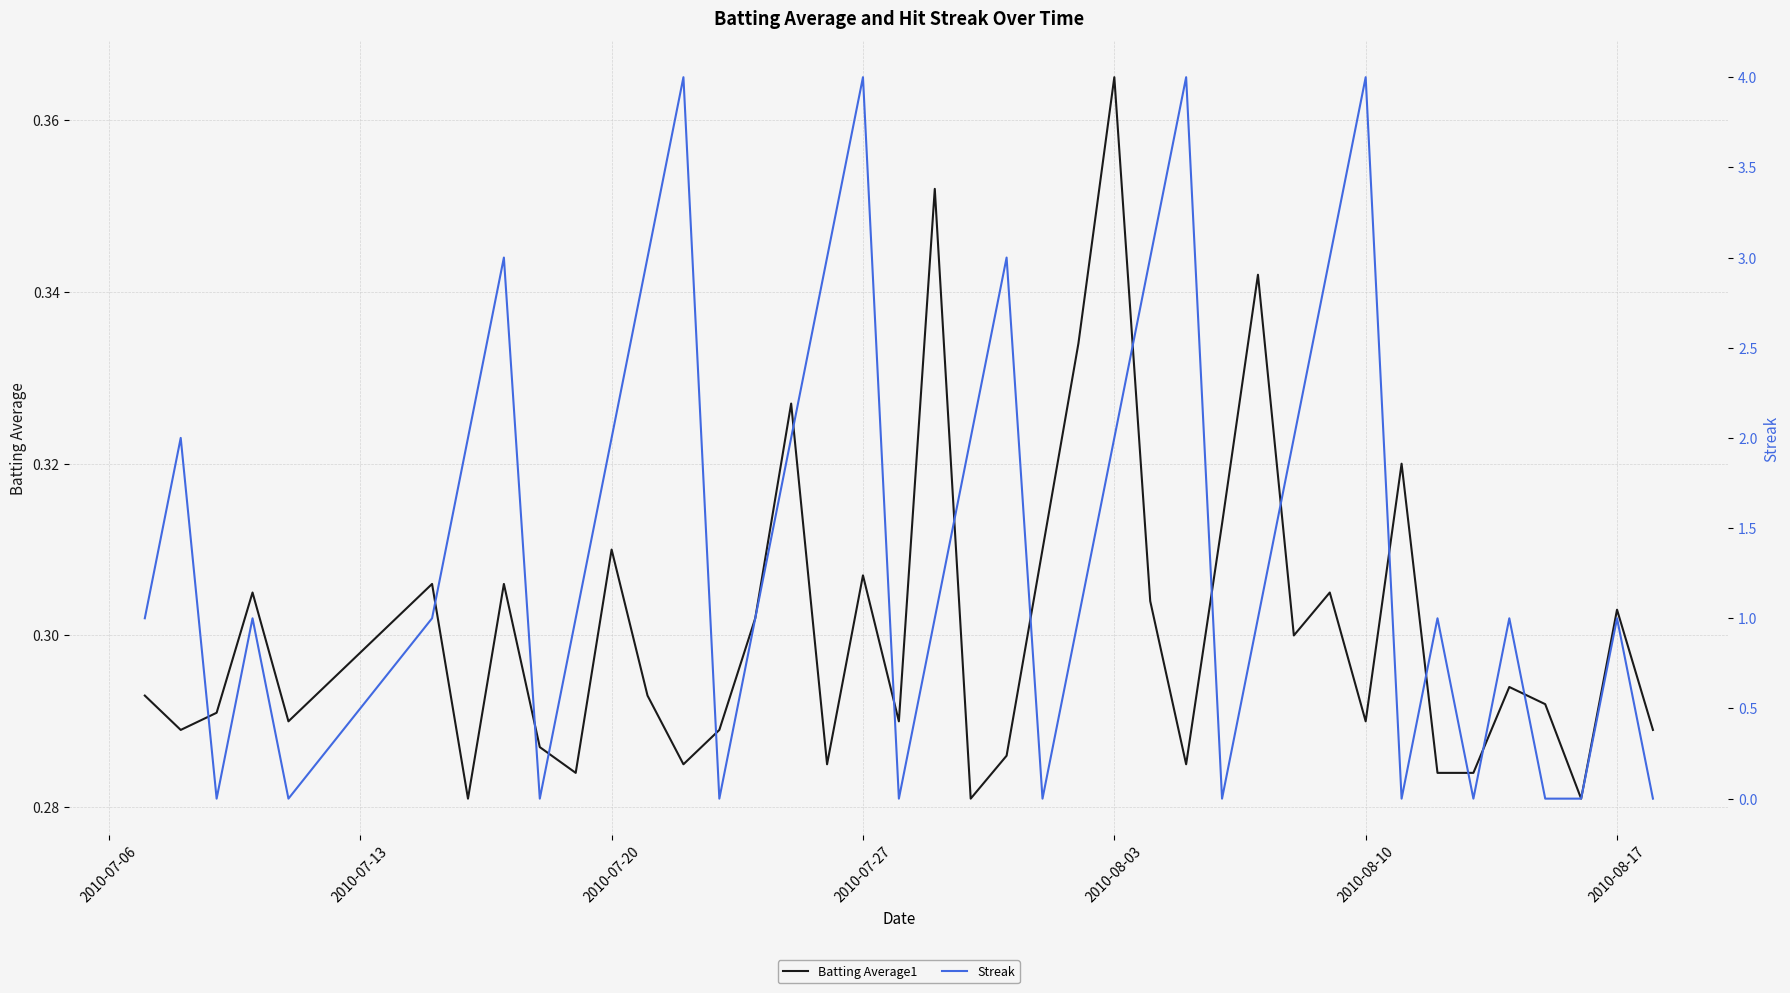

How many interior local peaks does the Streak series have?

11